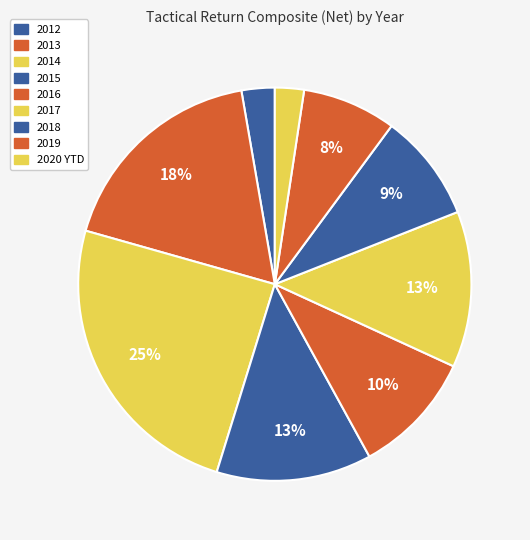

How many slices are in this pie chart?

9